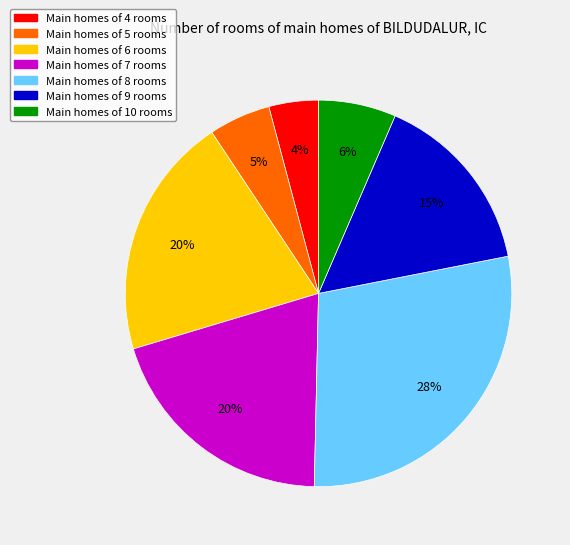

To the nearest percent, what is the average slice percentage?

14%